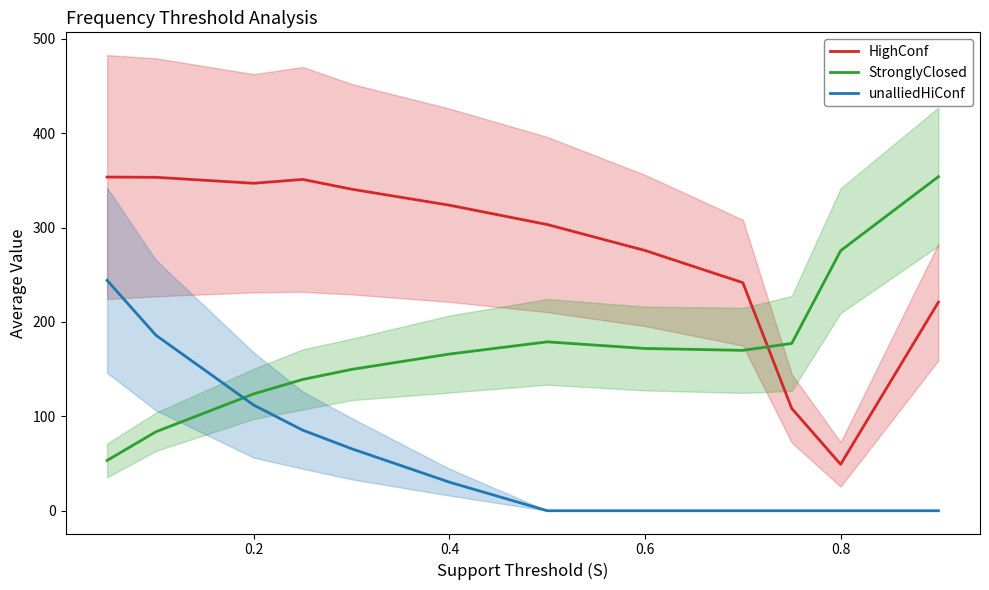

The unalliedHiConf series shows 0.0 at 0.6. True or false?

True